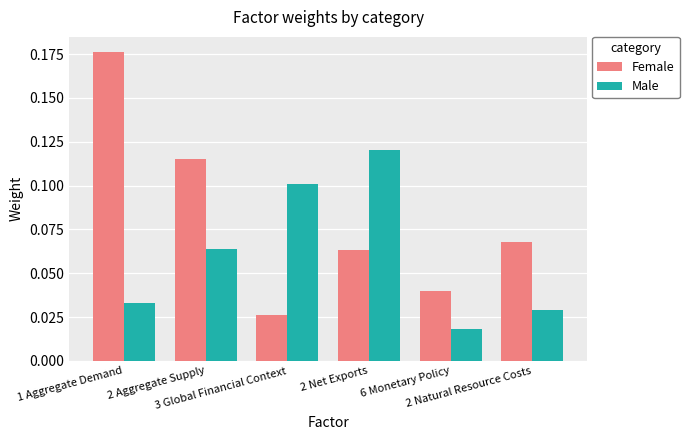

Which label corresponds to the largest value in the chart?

1 Aggregate Demand